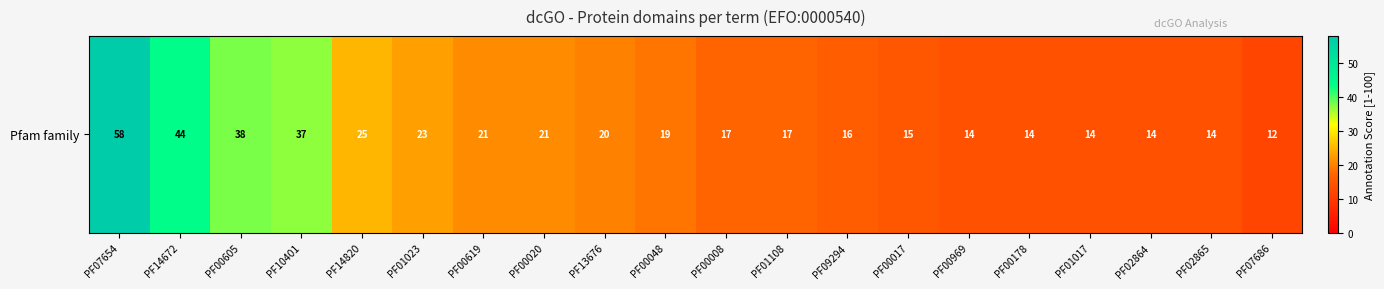

What is the difference between the maximum and minimum values?

46